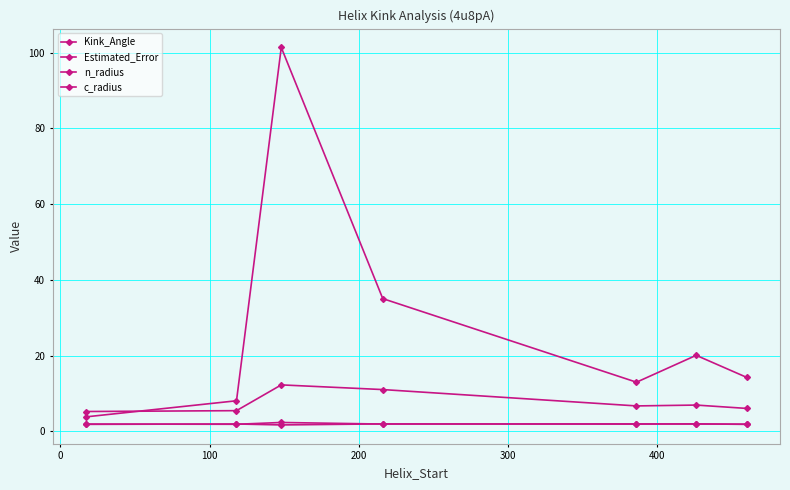

What is the minimum value shown in the chart?

1.7